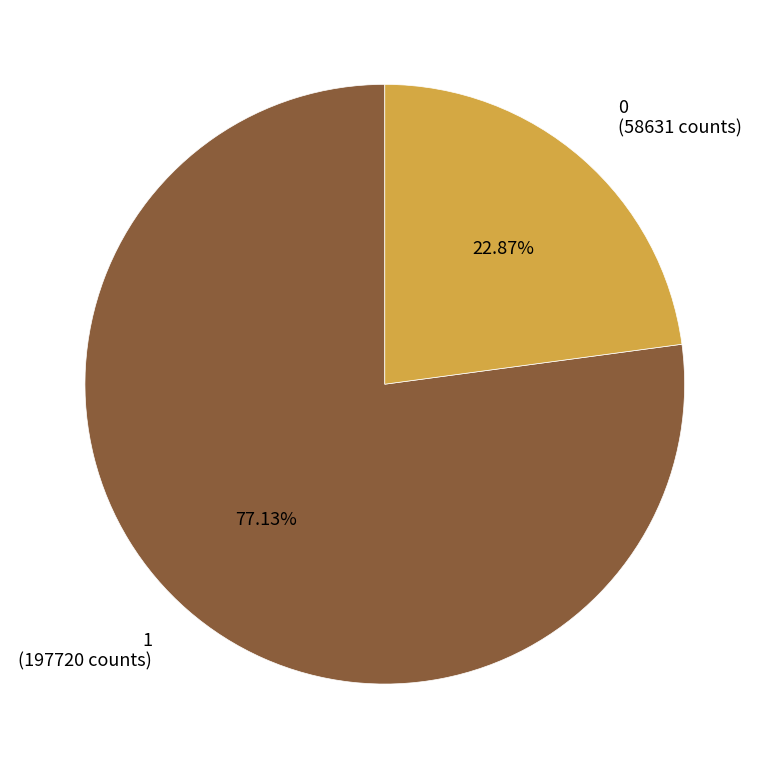

Count the number of slices in the pie.

2